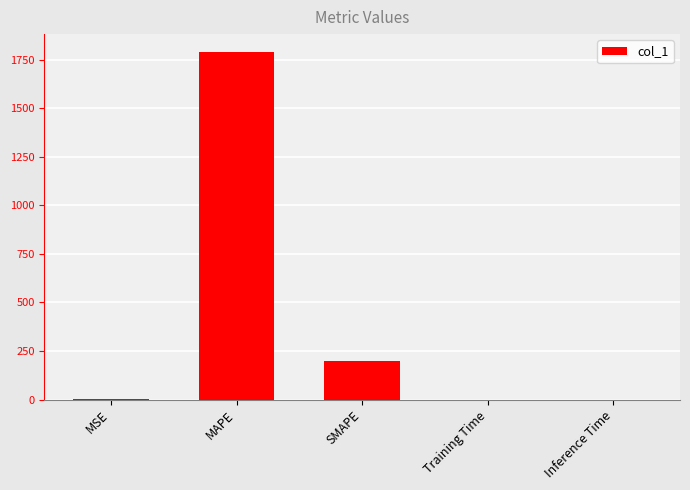

The chart shows a value of 357.6 at SMAPE. True or false?

False